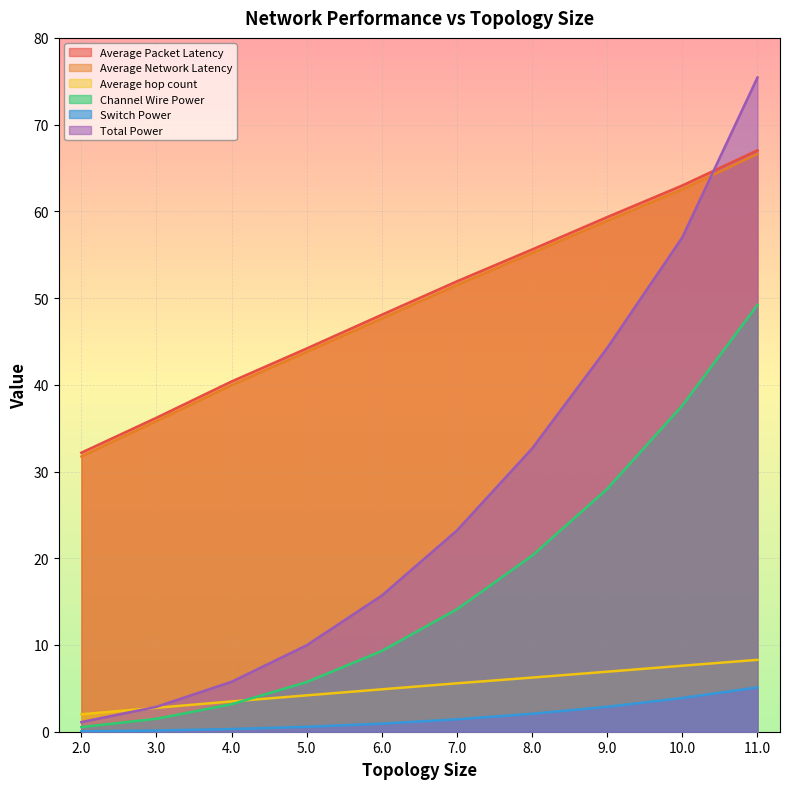

At which label does Total Power reach its peak?

11.0